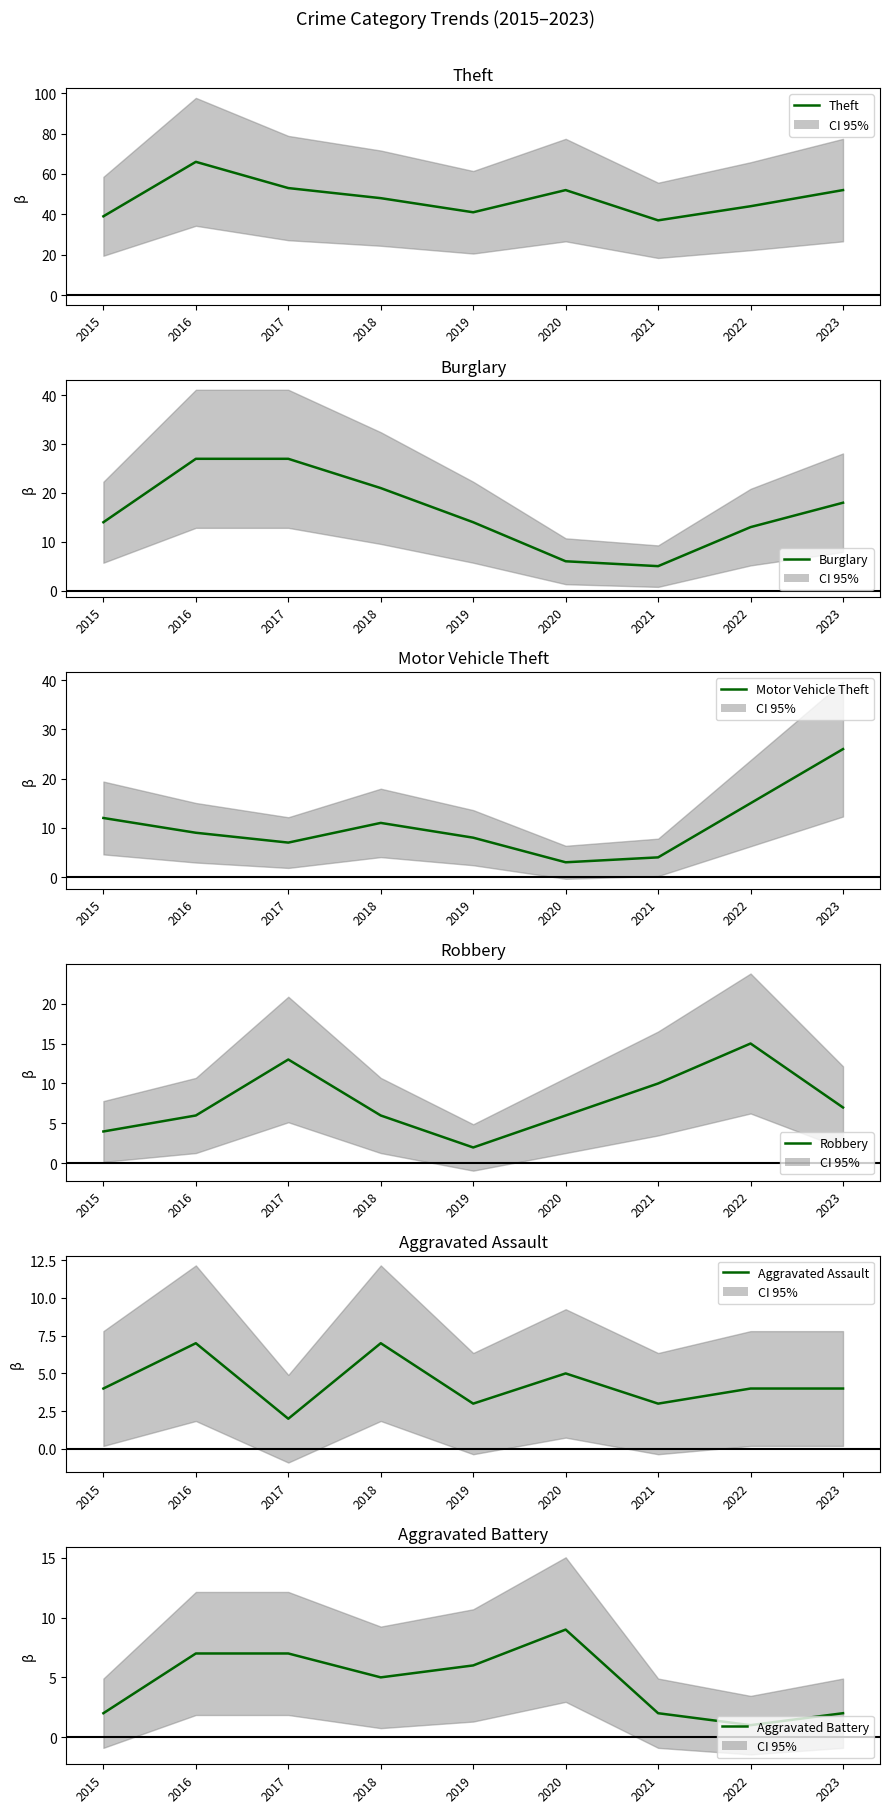

Is it true that Burglary equals 27 at 2016?

True